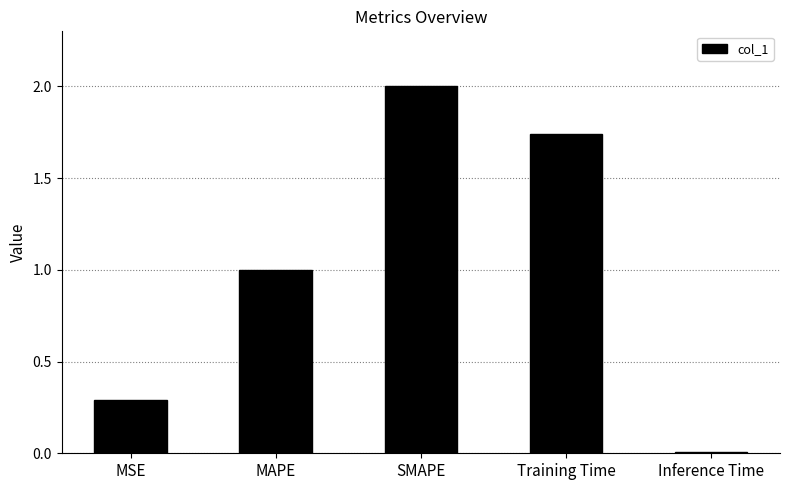

What position from the right is Inference Time?

1